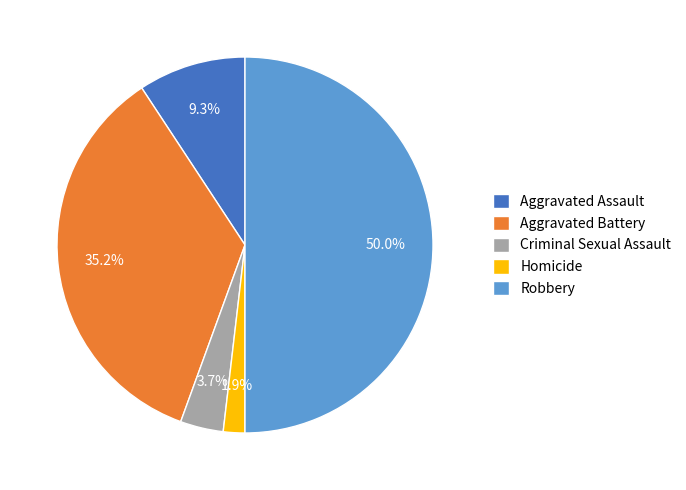

Which slice is the smallest?

Homicide